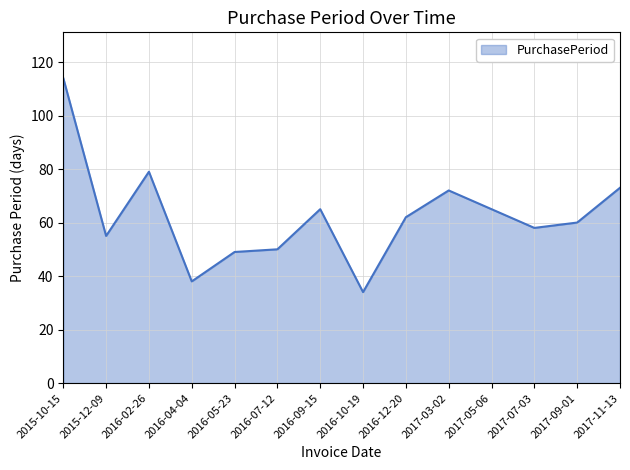

Reading right to left, transcribe all the data shown in this chart.

2017-11-13=73	2017-09-01=60	2017-07-03=58	2017-05-06=65	2017-03-02=72	2016-12-20=62	2016-10-19=34	2016-09-15=65	2016-07-12=50	2016-05-23=49	2016-04-04=38	2016-02-26=79	2015-12-09=55	2015-10-15=114